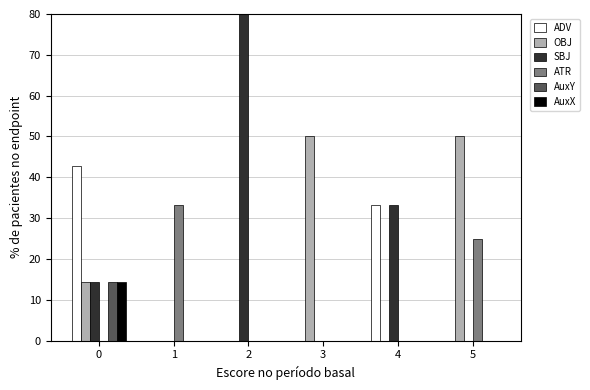

Does the chart contain stacked bars?

No